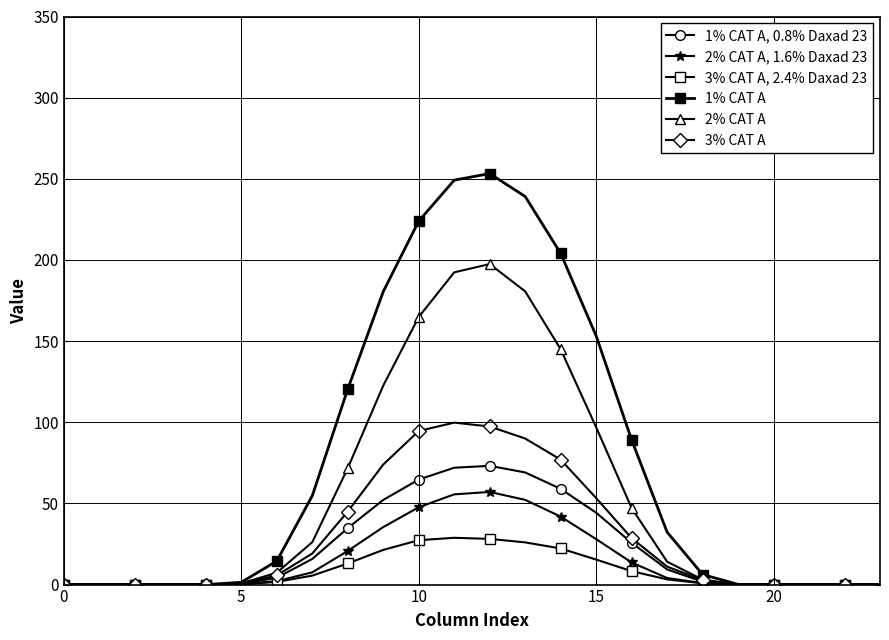

What is the difference between the maximum and second lowest values in the 2% CAT A series?

197.5